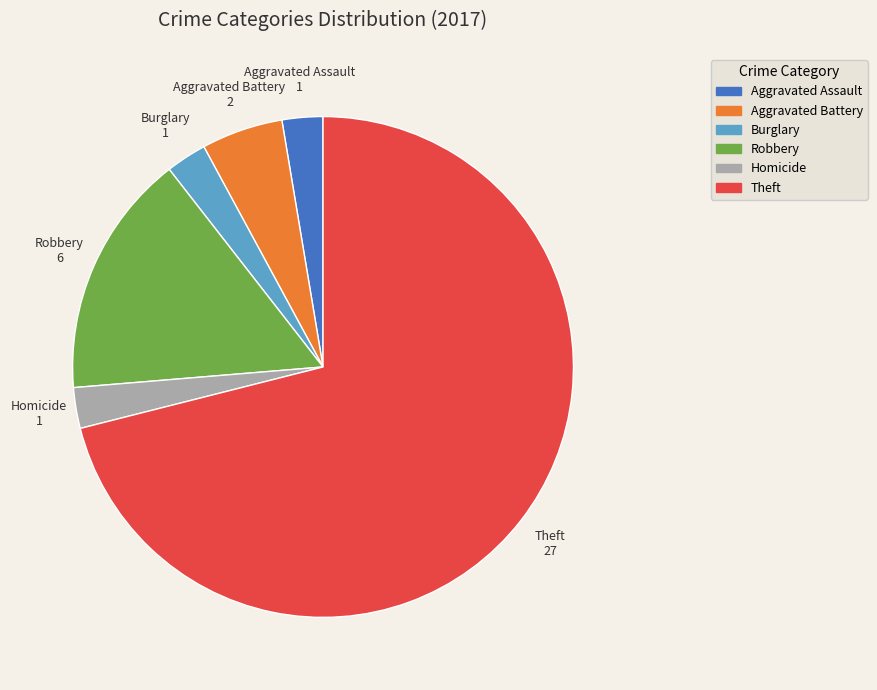

Count the number of slices in the pie.

6